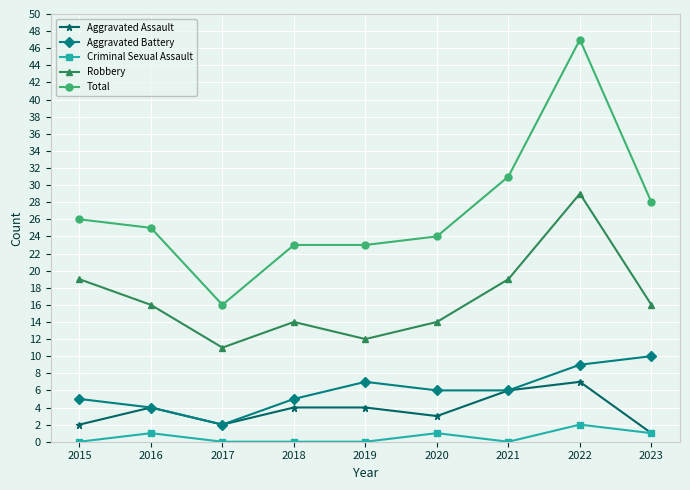

How many data points in Total are less than 25?

4